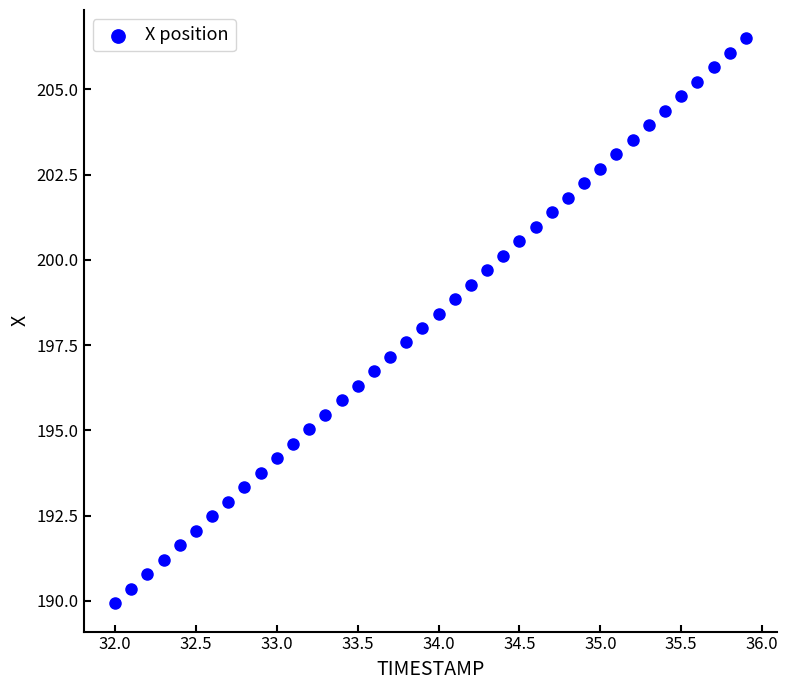

What is the range of X values (max minus min)?

3.9